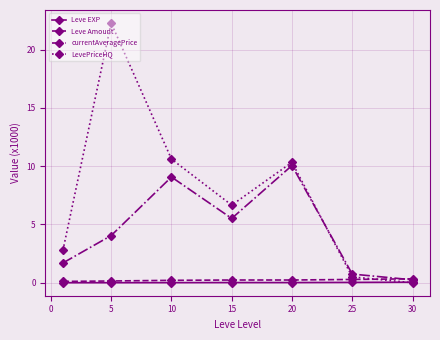

How many values in the LevePriceHQ series exceed 6?

4